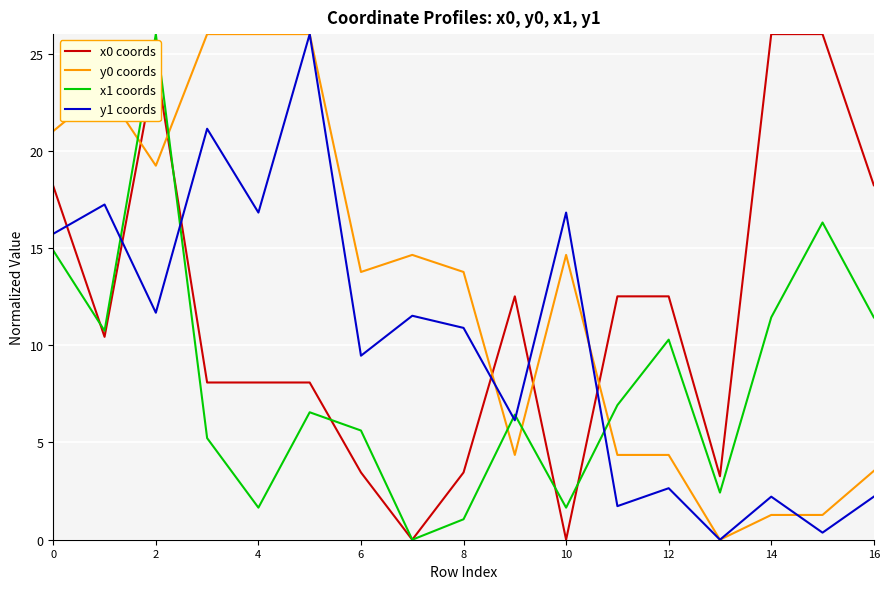

At how many categories does at least one series exceed 1?

17